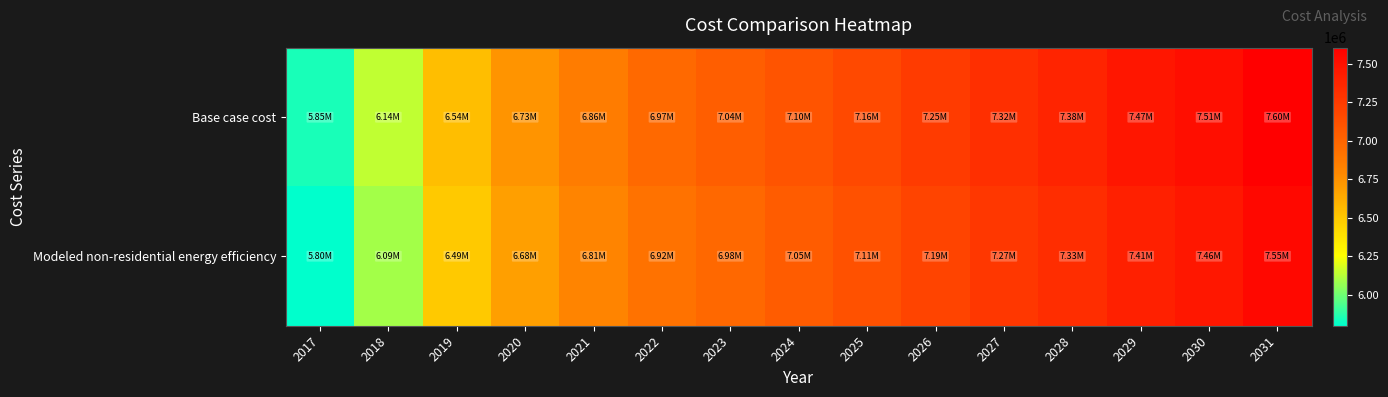

What is the total value across all series at 2021?

13673863.9